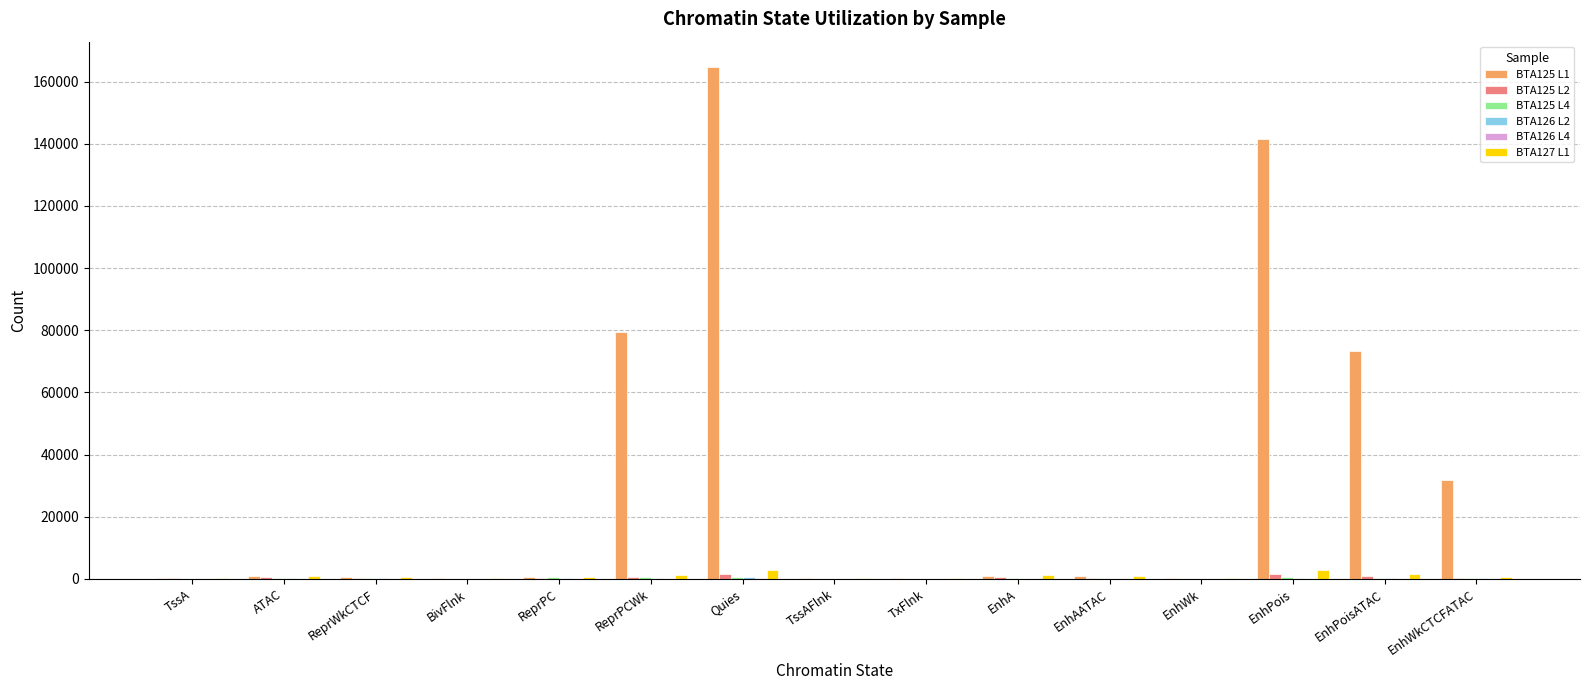

Which series has the largest total across all categories?

BTA125 L1